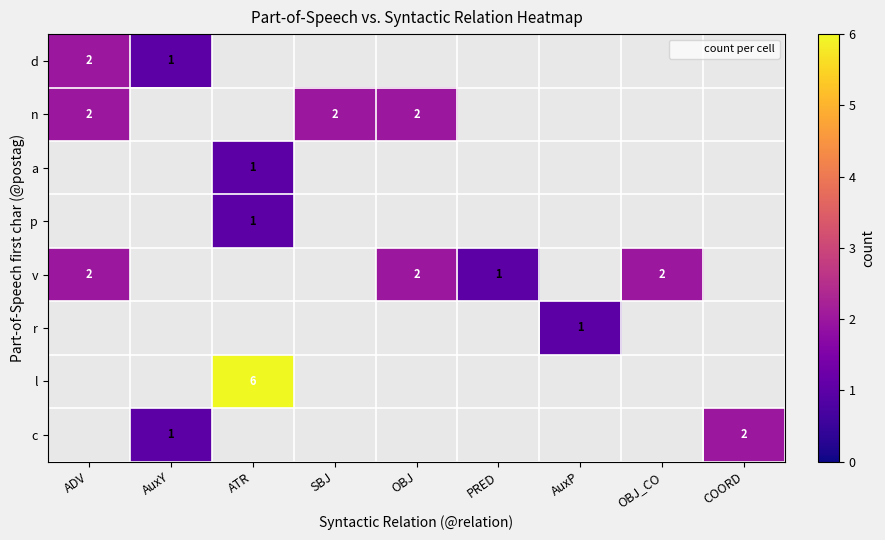

At ADV, list the series in order from largest to smallest.

d, n, a, p, v, r, l, c